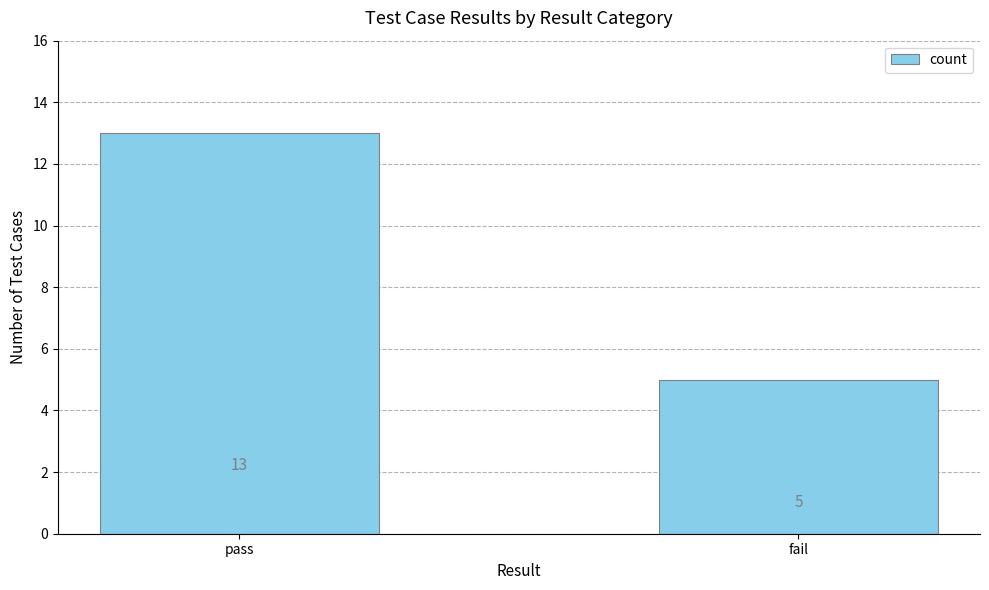

What is the label of the 1st bar from the left?

pass